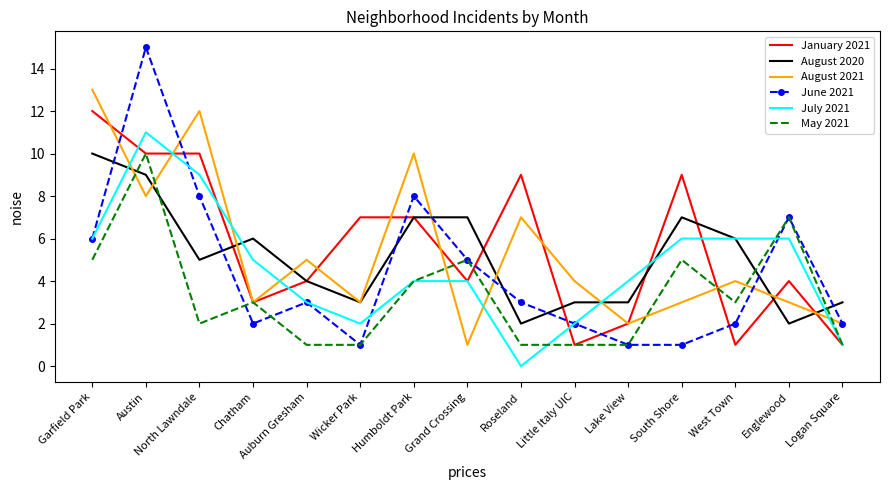

Between Chatham and Lake View, which series saw the biggest shift?

August 2020